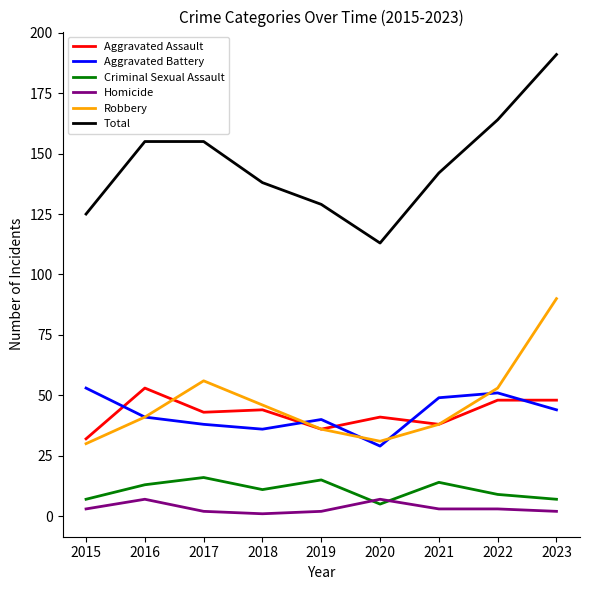

How many interior local peaks does the Robbery series have?

1